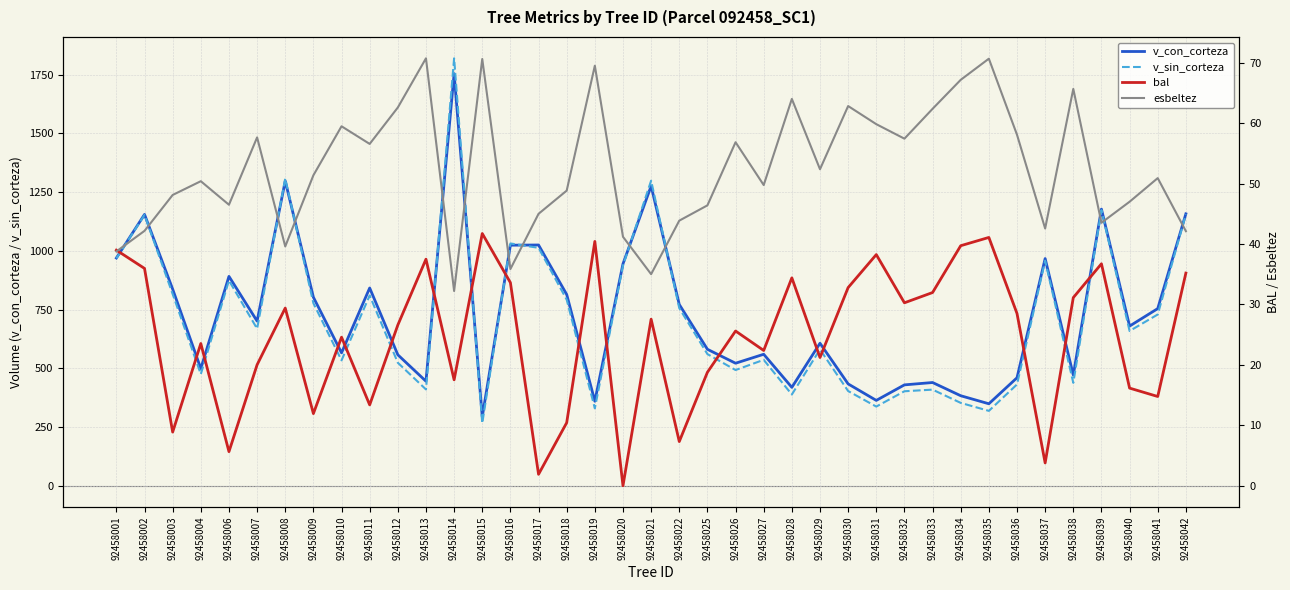

In esbeltez, how many points are higher than both neighbors (excluding endpoints)?

12